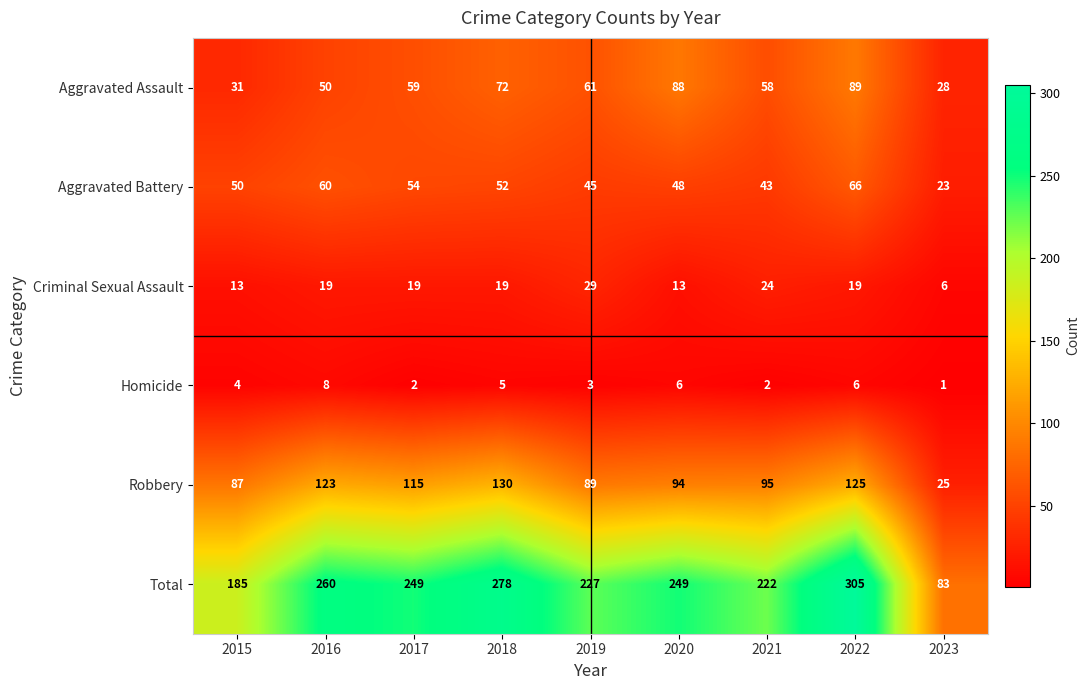

What is the minimum value for Total?

83